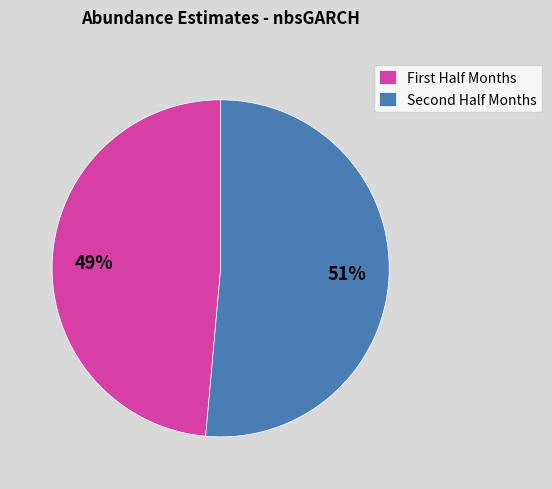

Count the number of slices in the pie.

2